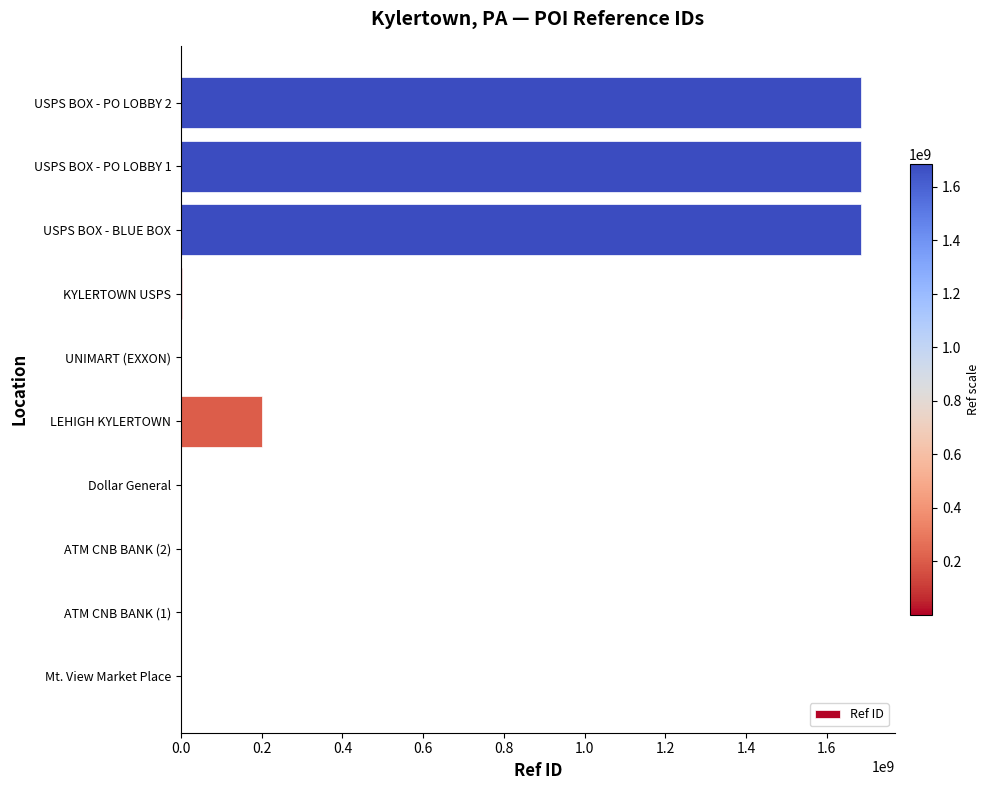

Are the bars grouped side by side (vs. stacked)?

No